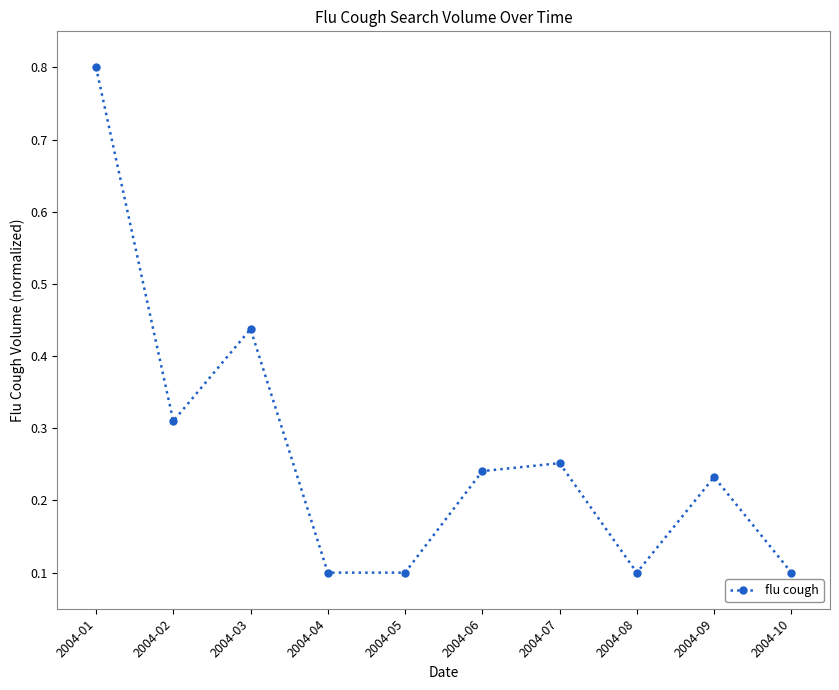

How many values are between 0 and 1?

10